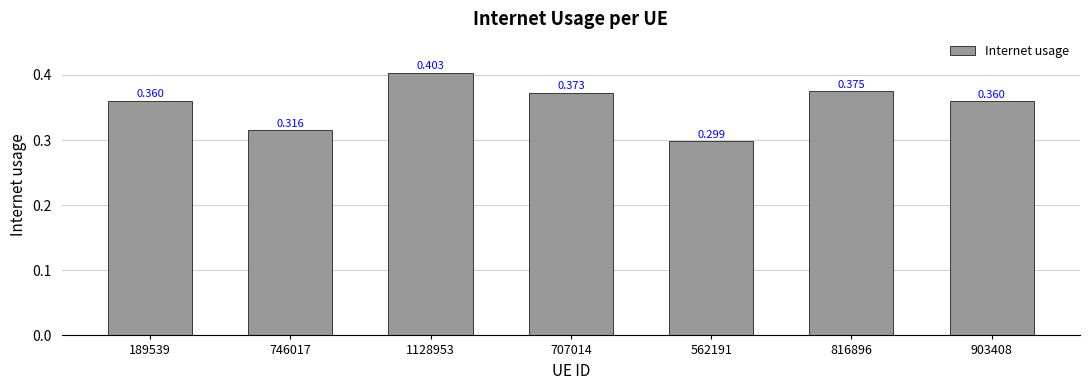

Which label corresponds to the smallest value in the chart?

562191